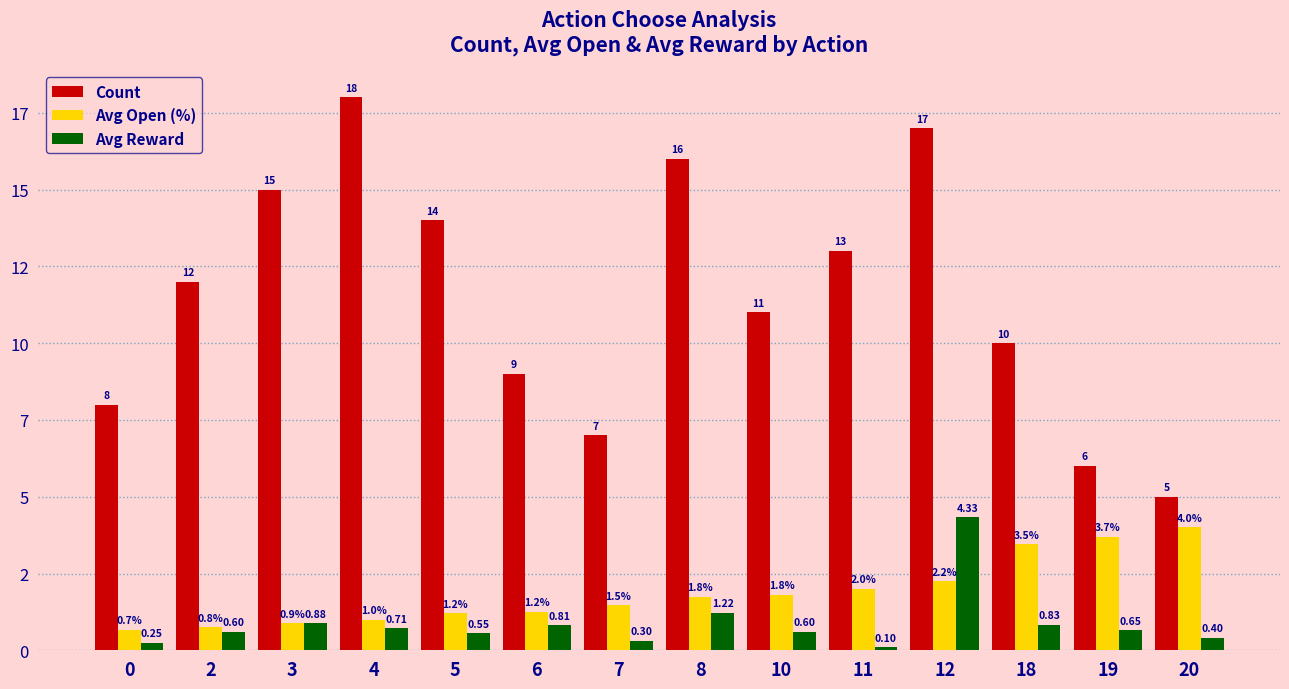

Rank the series by their maximum value, from lowest to highest.

Avg Open (%), Avg Reward, Count